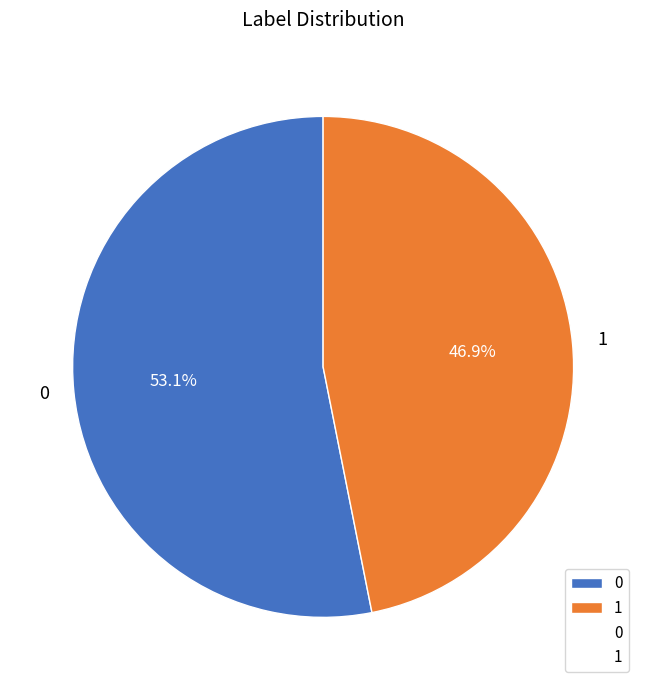

Rank the categories by value from highest to lowest.

0, 1